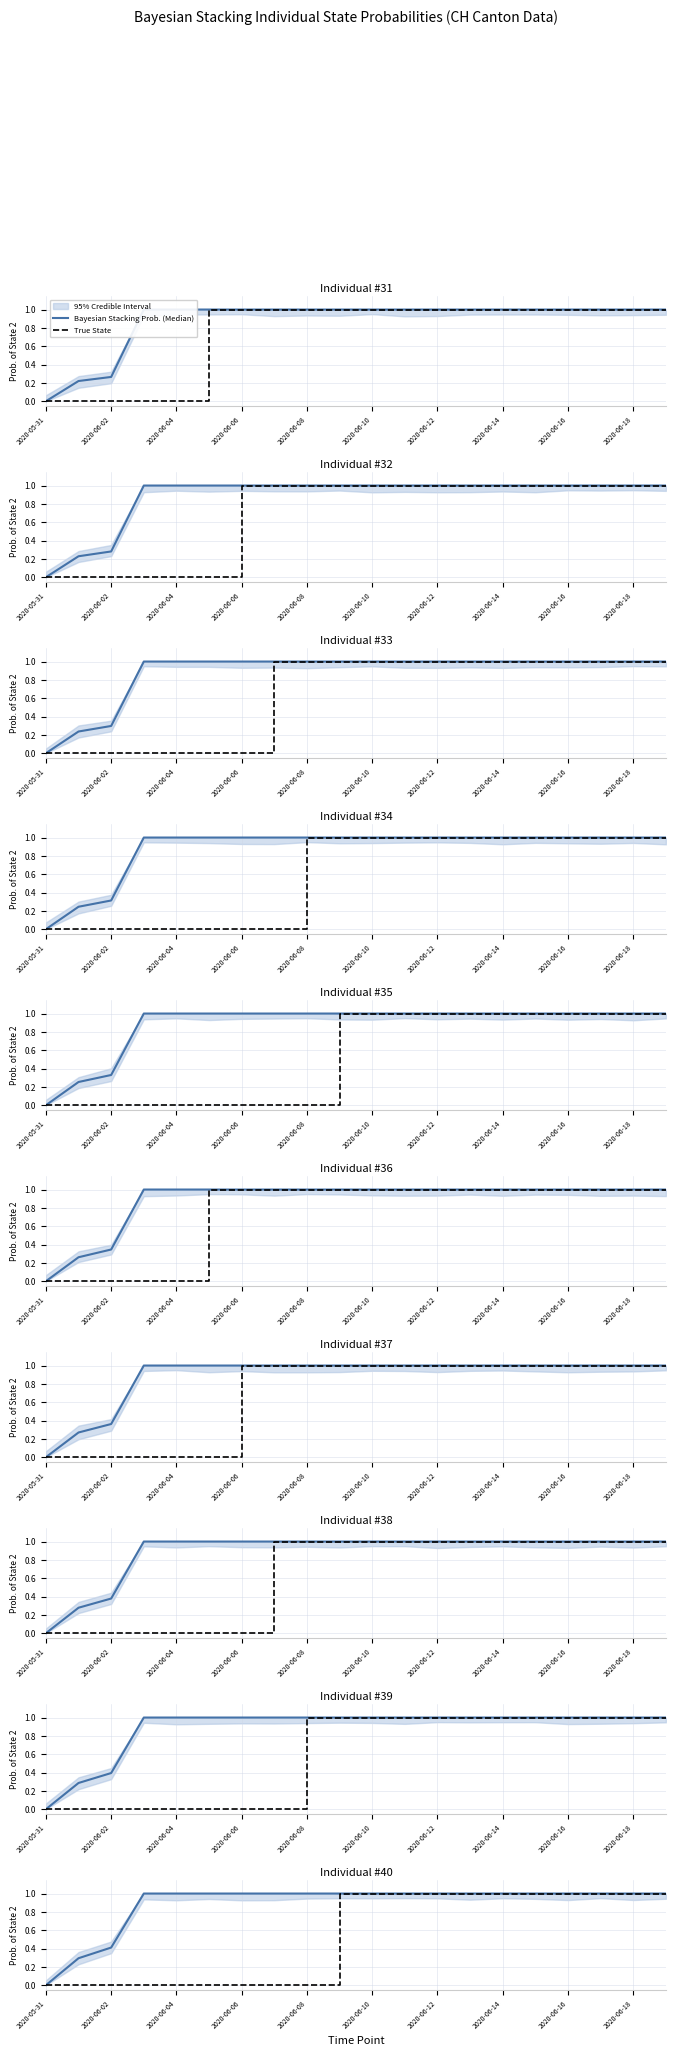

What is the label of the 2nd point from the left?

2020-06-02